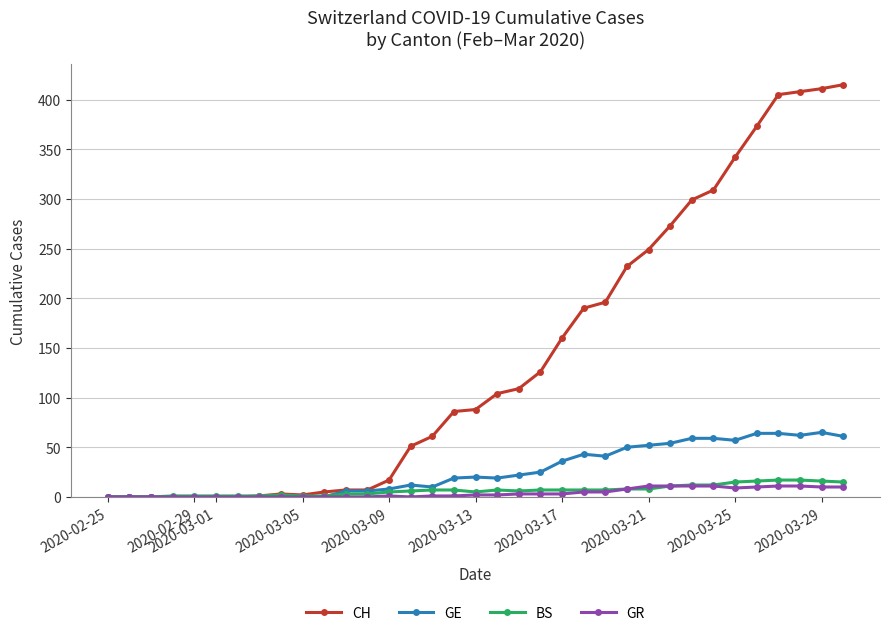

What is the maximum value shown in the chart?

415